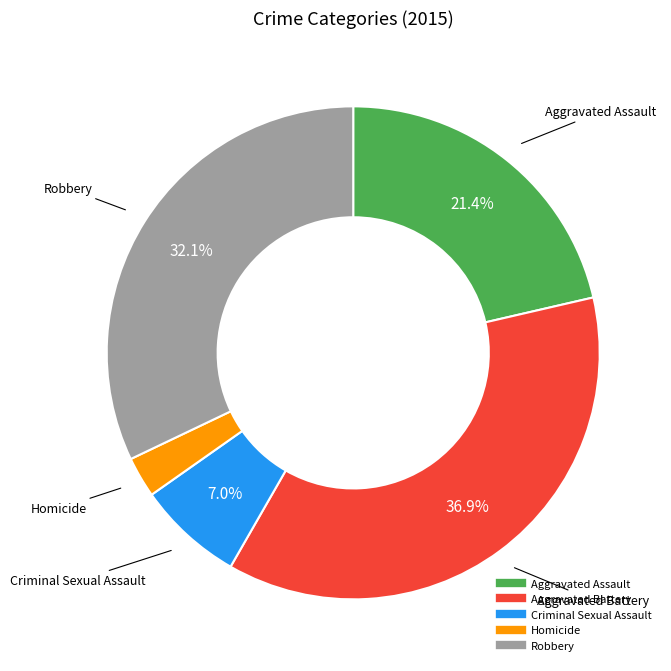

Rank the categories by value from highest to lowest.

Aggravated Battery, Robbery, Aggravated Assault, Criminal Sexual Assault, Homicide